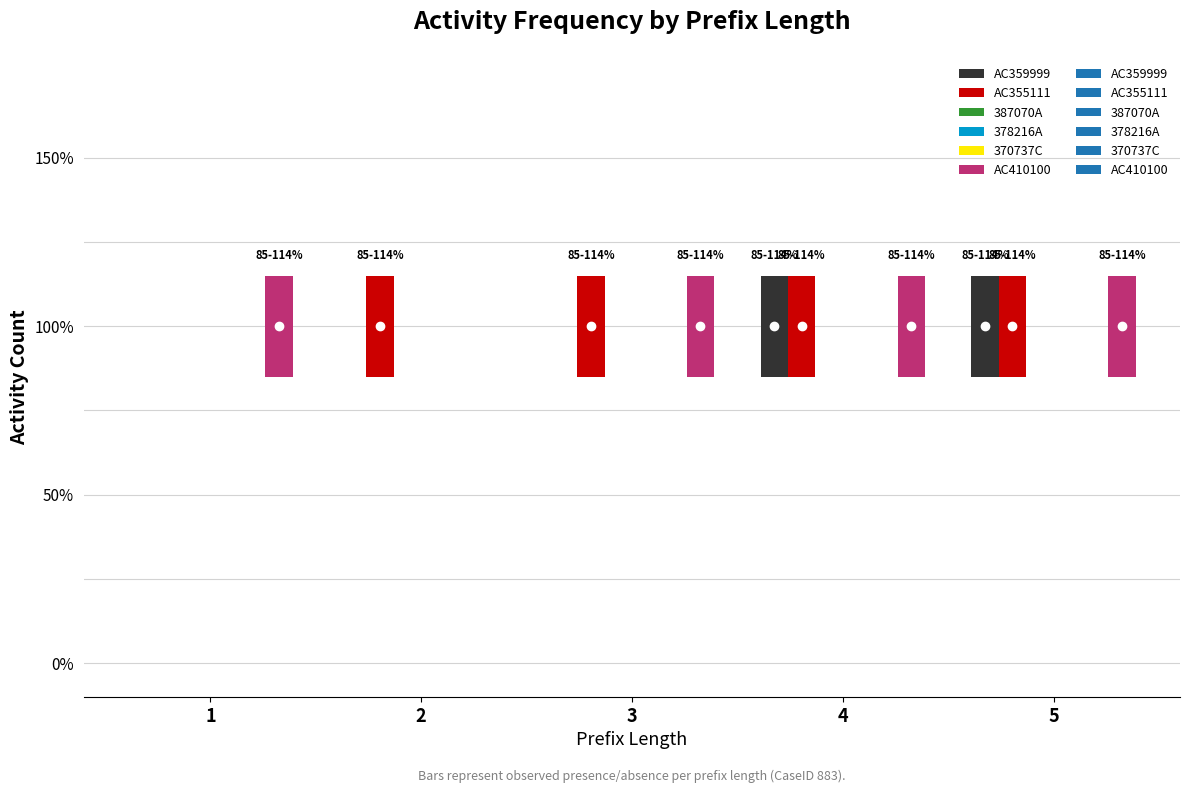

Count the number of data series in this chart.

6